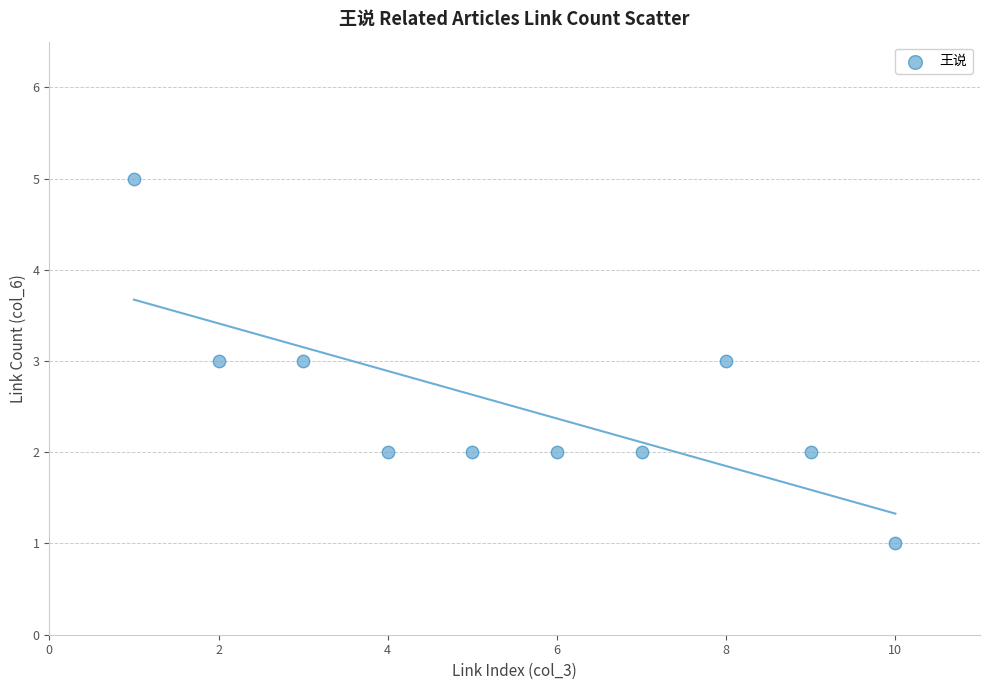

What is the range of X values (max minus min)?

9